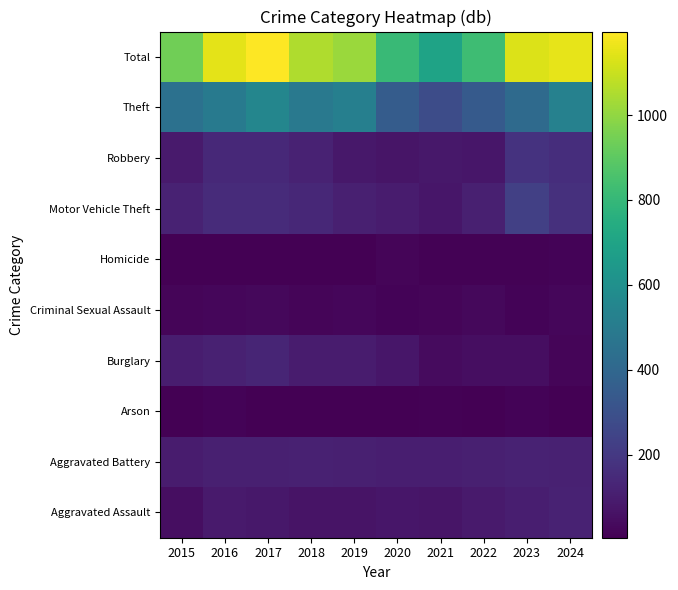

How many categories are shown in the chart?

10